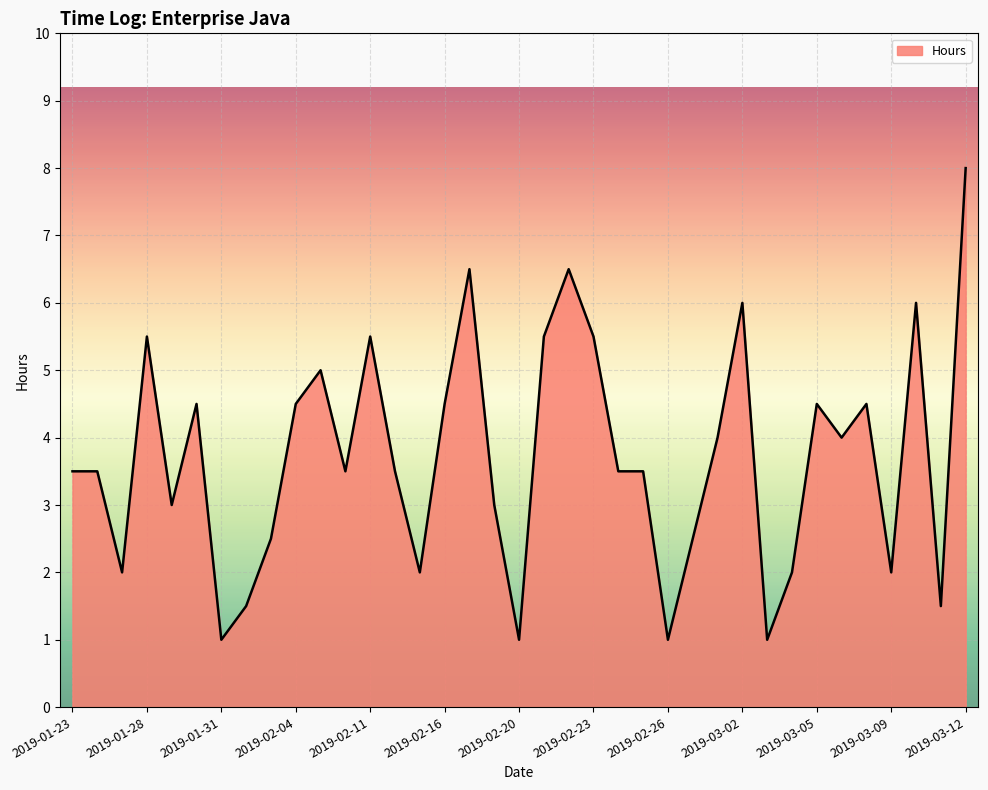

Reading left to right, extract all data points from this chart.

3.5	3.5	2.0	5.5	3.0	4.5	1.0	1.5	2.5	4.5	5.0	3.5	5.5	3.5	2.0	4.5	6.5	3.0	1.0	5.5	6.5	5.5	3.5	3.5	1.0	2.5	4.0	6.0	1.0	2.0	4.5	4.0	4.5	2.0	6.0	1.5	8.0